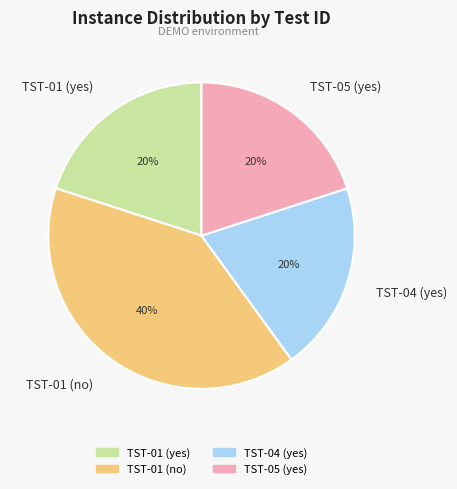

True or false: TST-01 (no) accounts for 40% of the total.

True